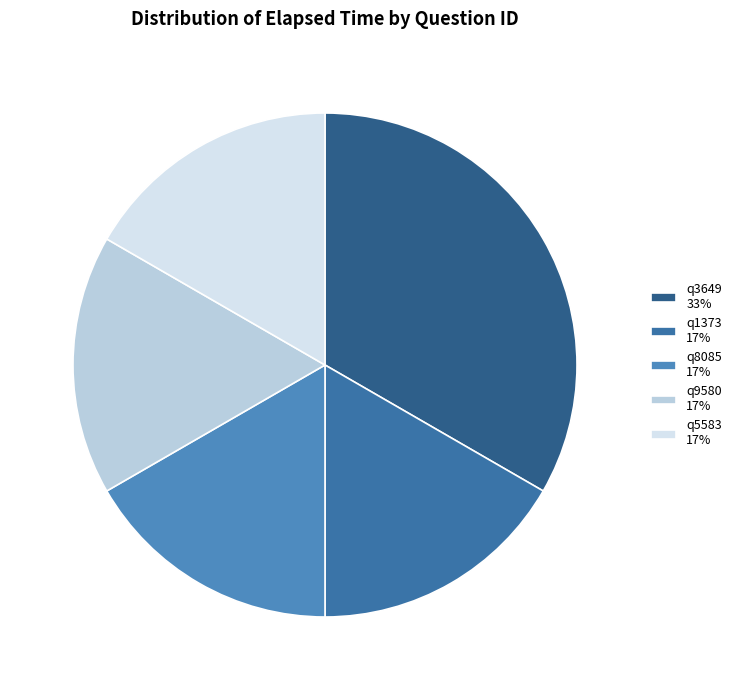

To the nearest percent, what portion does q5583 represent?

17%